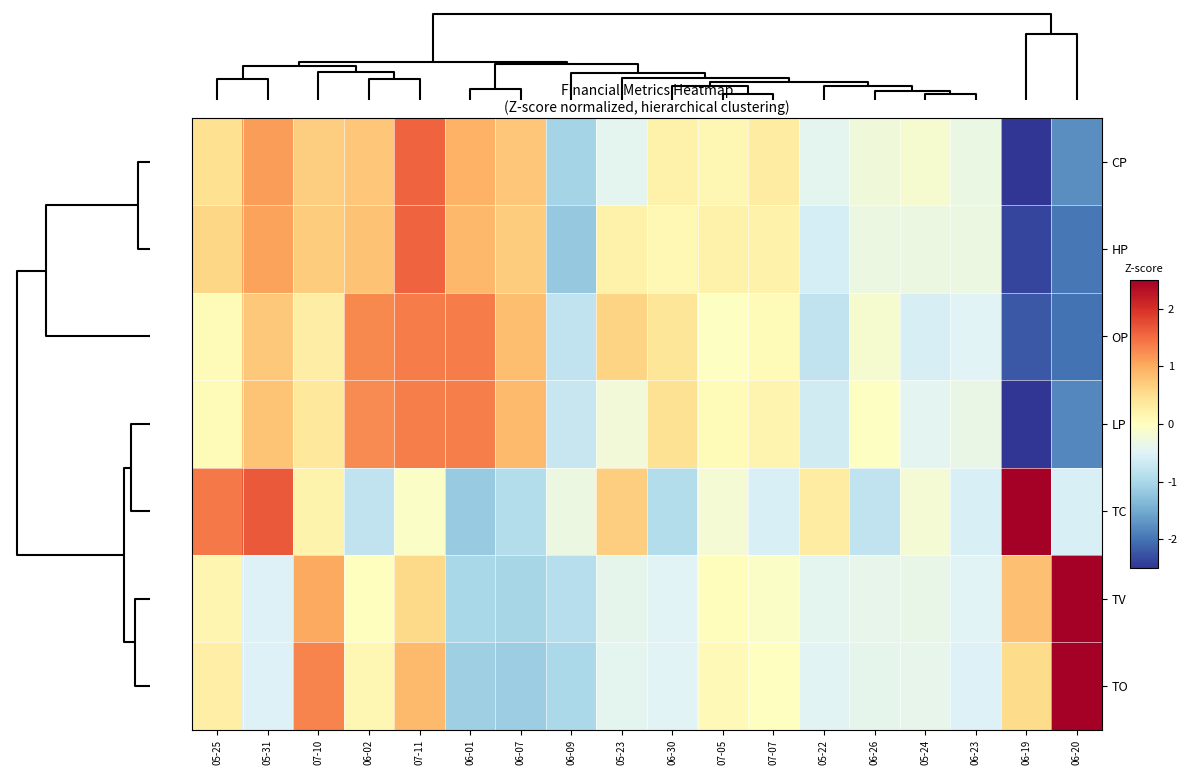

How many series are shown in this chart?

7